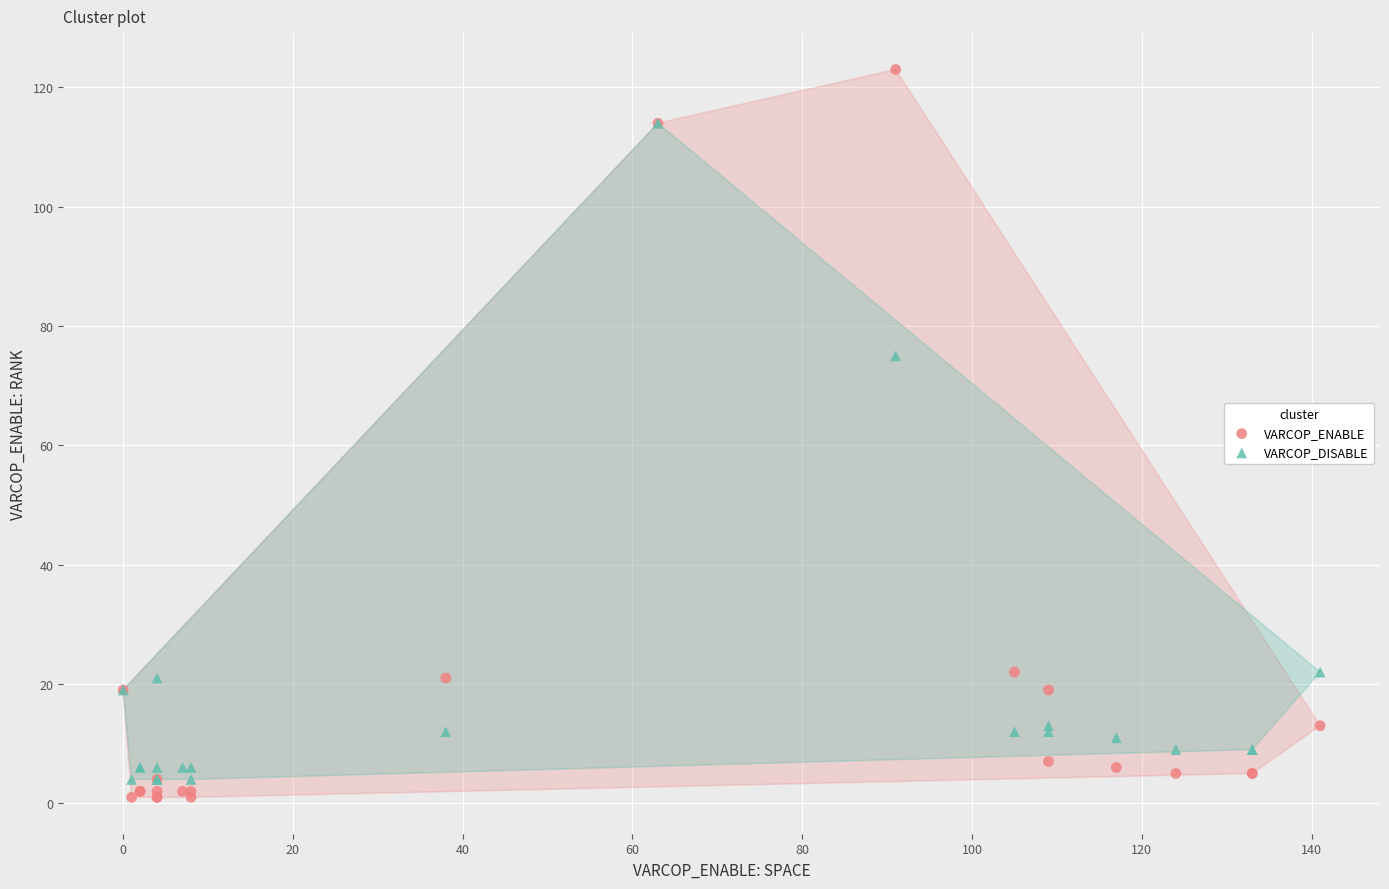

In the VARCOP_ENABLE series, what Y value is closest to 62?

22